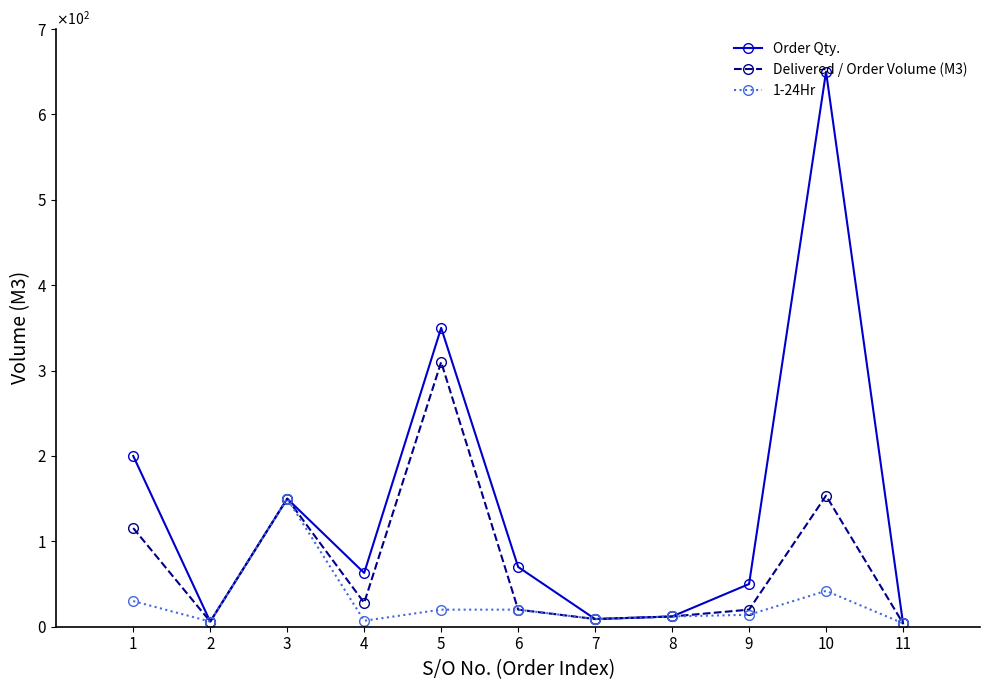

Rank the categories by Order Qty. value from lowest to highest.

11, 2, 7, 8, 9, 4, 6, 3, 1, 5, 10